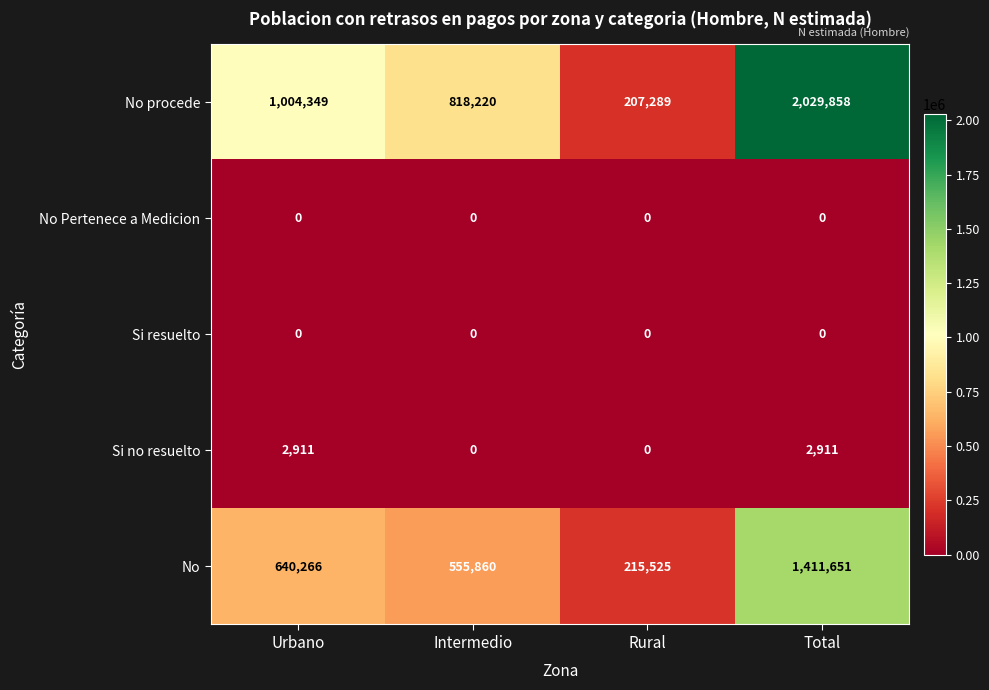

Is it true that No equals 1411651 at Total?

True